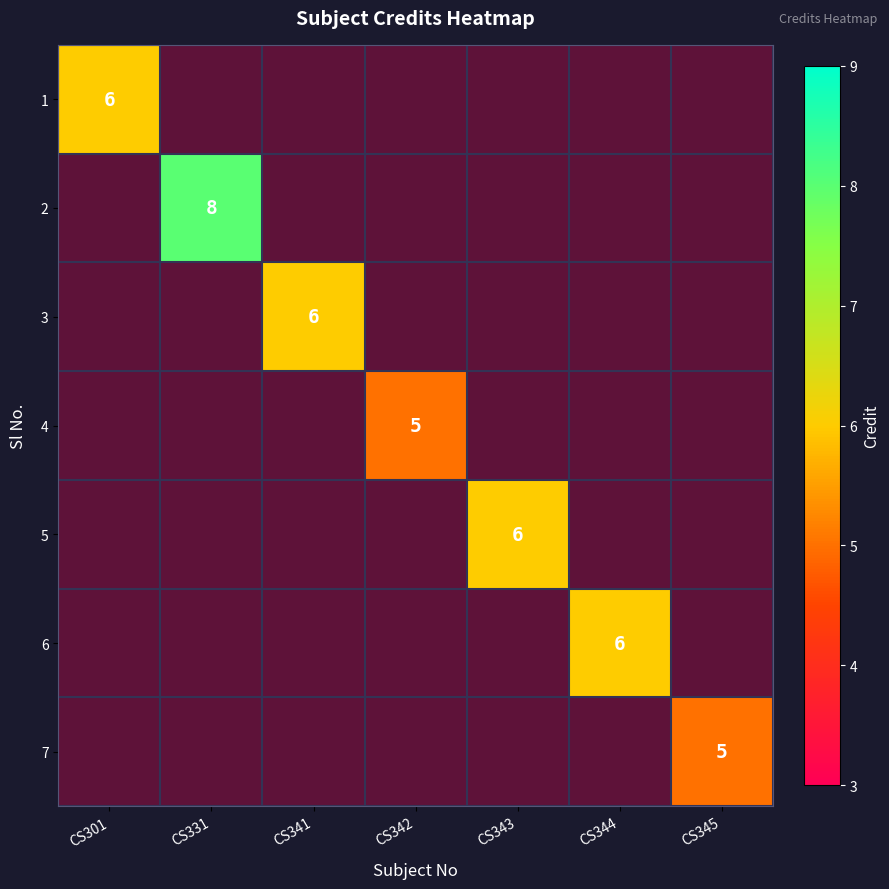

At CS342, list the series in order from smallest to largest.

1, 2, 3, 4, 5, 6, 7